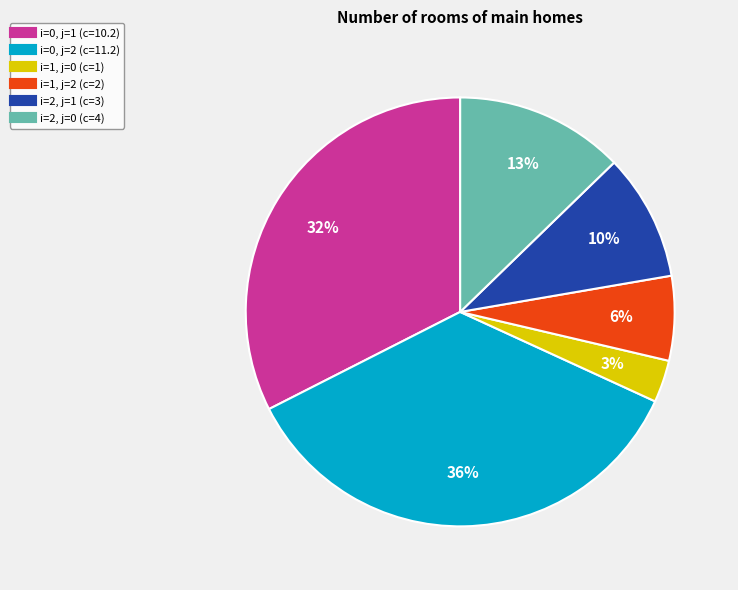

Does any single category account for the majority?

No